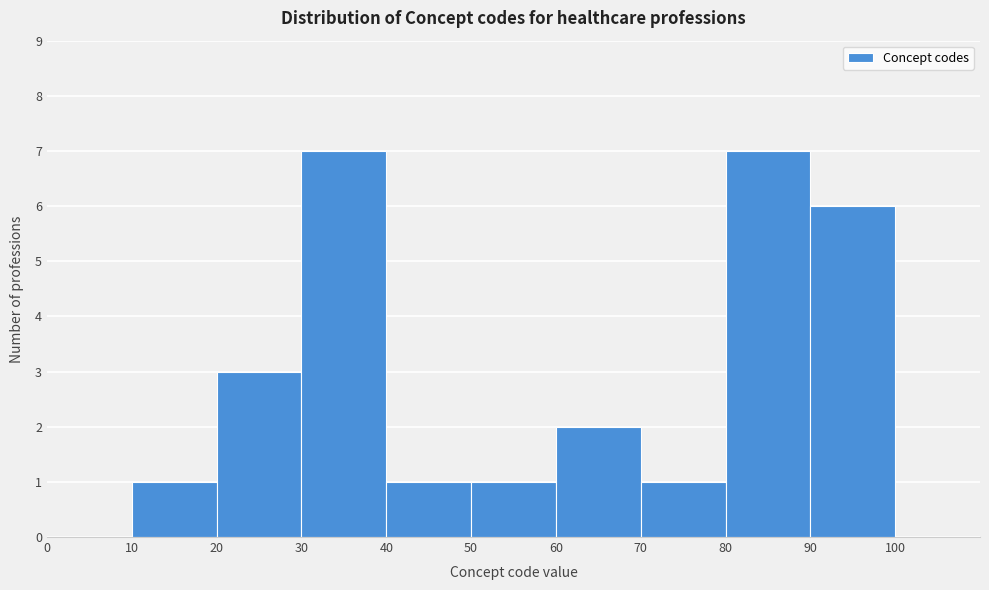

Reading left to right, list every bar in this chart as the range it spans on the x-axis followed by its height. The values are not printed on the chart, so give them approximately, as read against the axis.

0 to 10: 0
10 to 20: 1
20 to 30: 3
30 to 40: 7
40 to 50: 1
50 to 60: 1
60 to 70: 2
70 to 80: 1
80 to 90: 7
90 to 100: 6